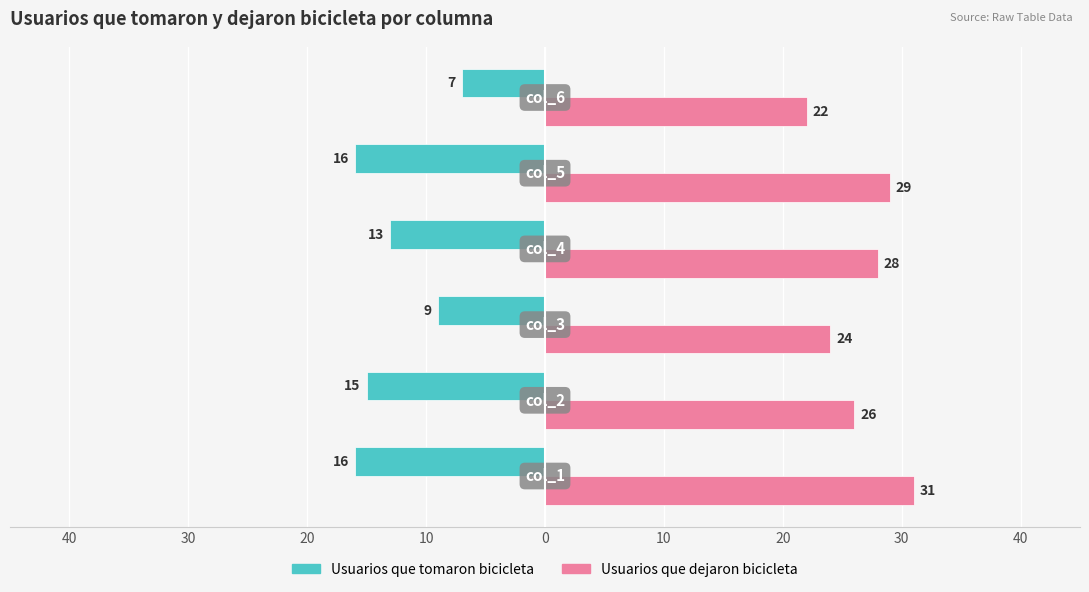

What is the average value of the Usuarios que tomaron bicicleta series?

-13